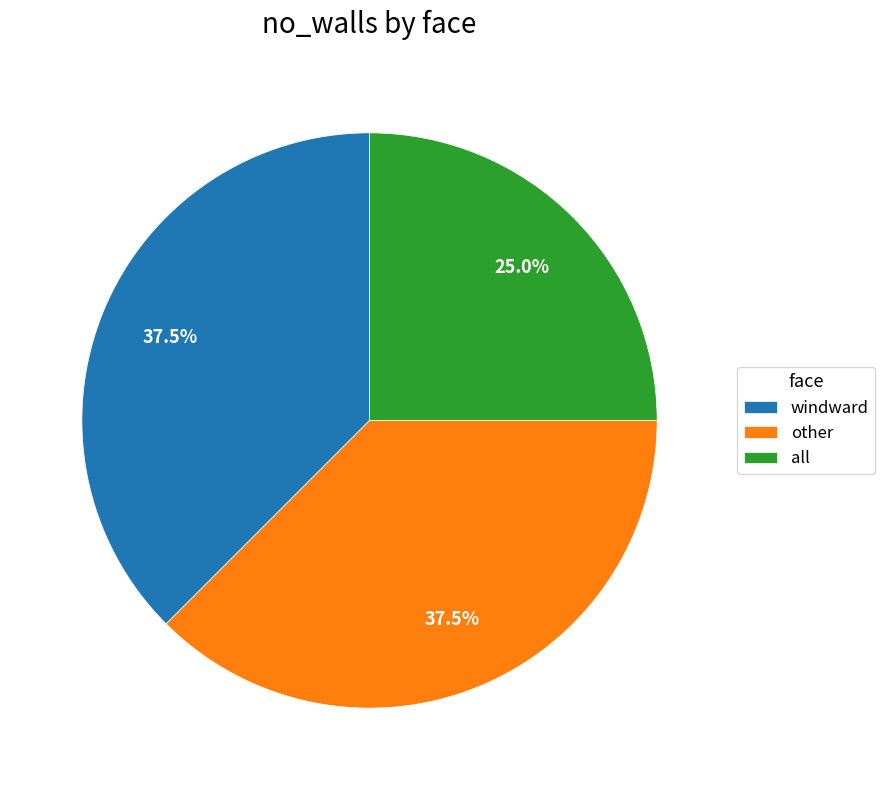

Which has a higher value, all or windward?

windward